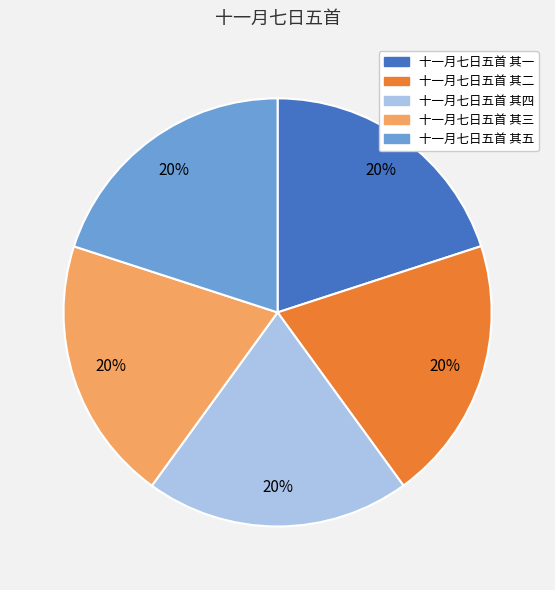

Combined, do 十一月七日五首 其一 and 十一月七日五首 其二 account for over 50%?

No